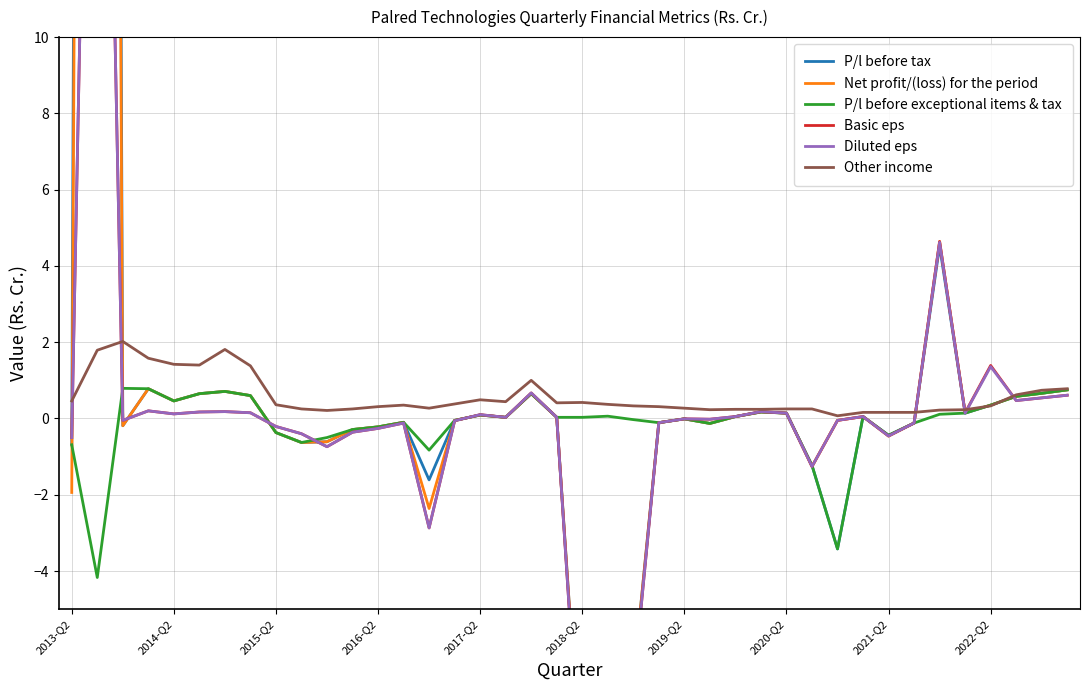

What position from the left is 39?

40